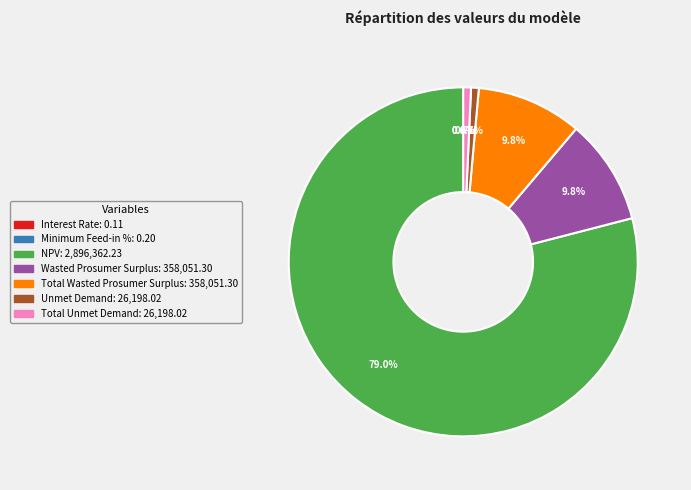

What percentage is the Unmet Demand slice, to the nearest percent?

1%